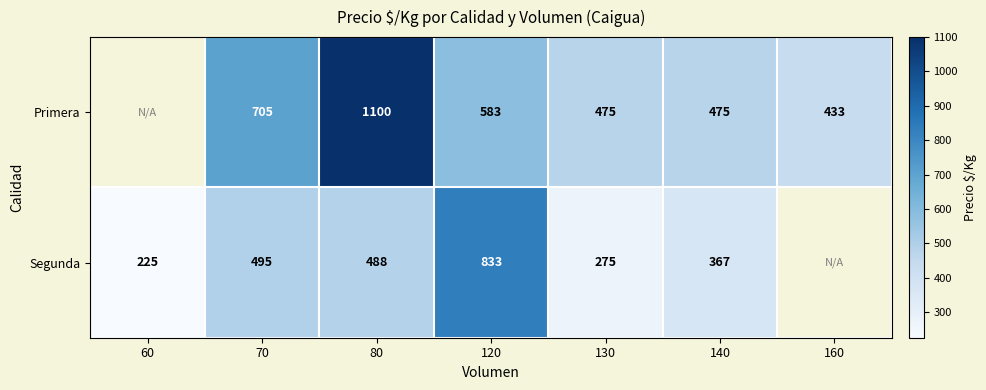

What is the difference between the highest and lowest values at 80?

612